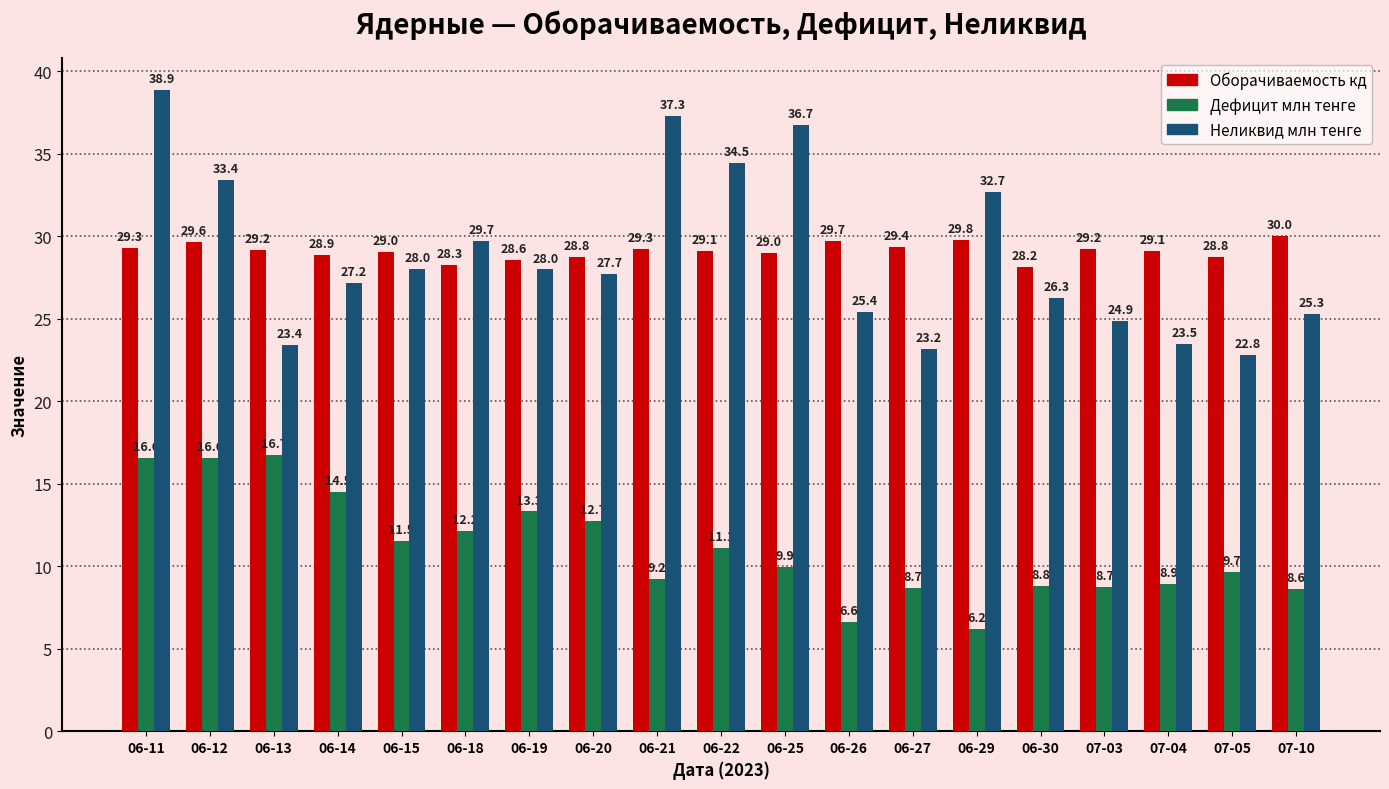

What are all the series names shown in the legend?

Оборачиваемость кд, Дефицит млн тенге, Неликвид млн тенге